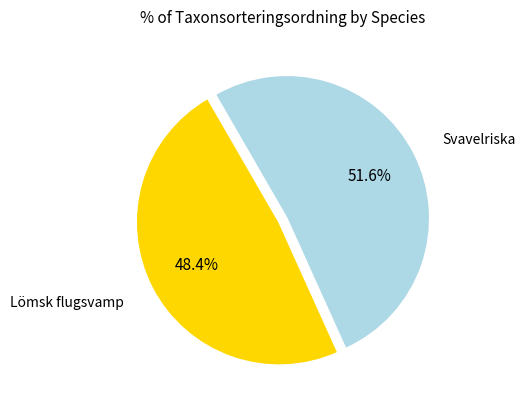

What is the smallest slice in the pie chart?

Lömsk flugsvamp